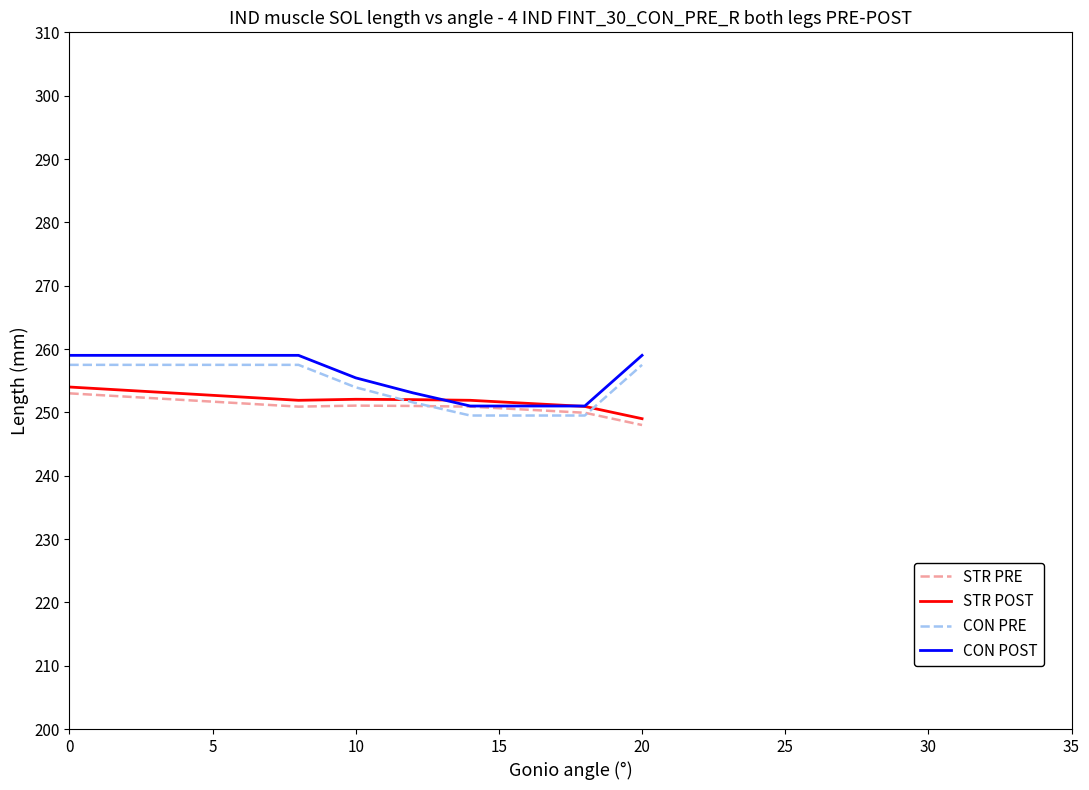

What is the greatest value displayed?

259.0